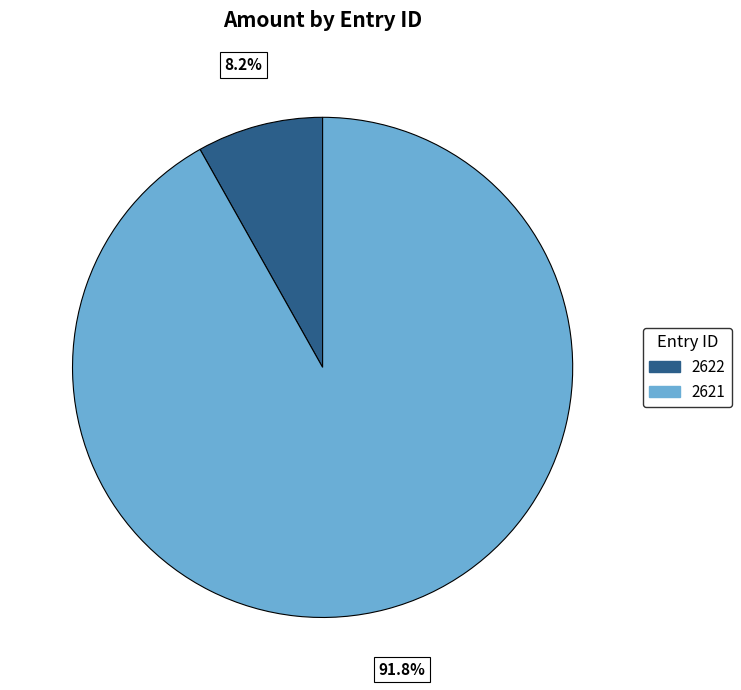

To the nearest percent, what is the average slice percentage?

50%